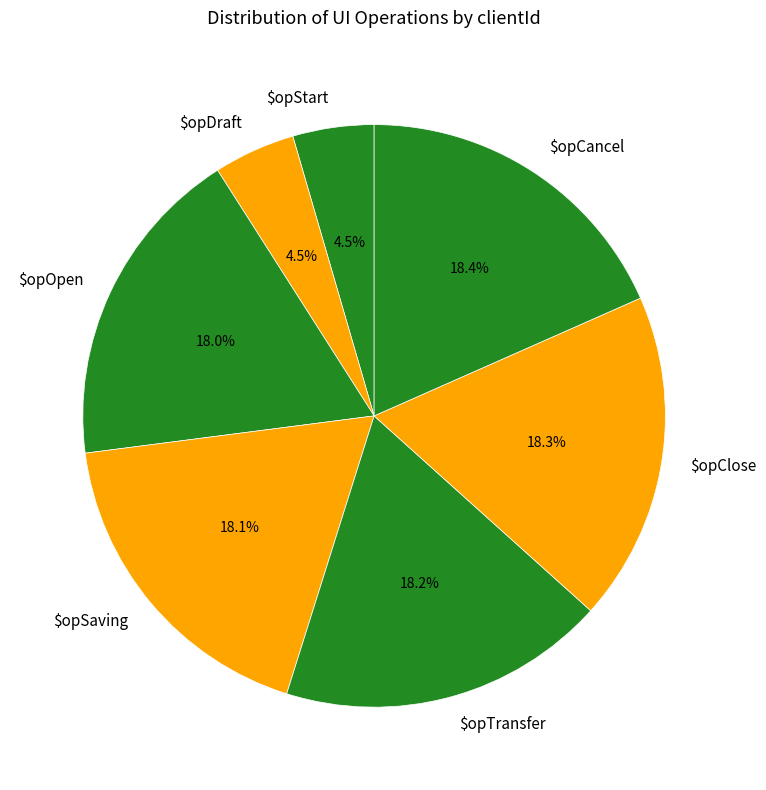

How many segments does this pie chart have?

7